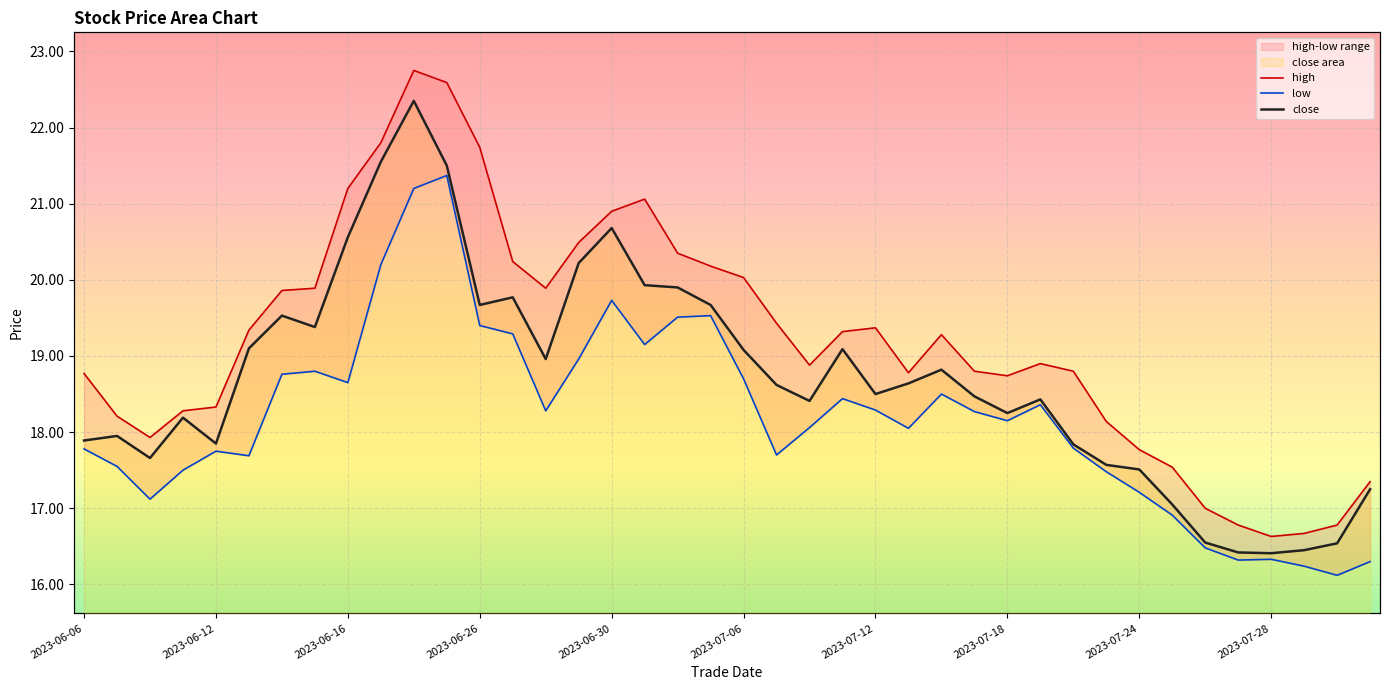

How many categories are shown in the chart?

40